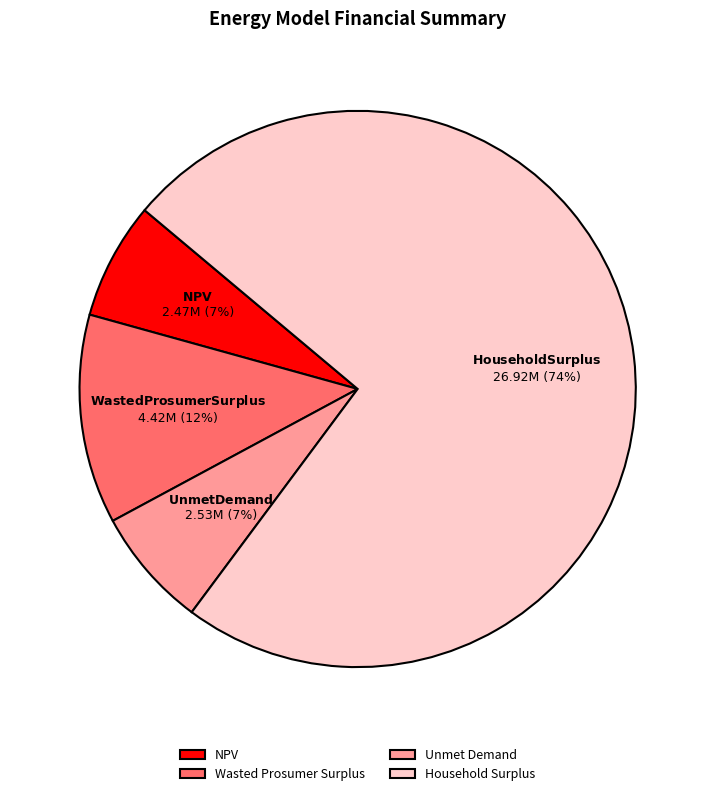

How many slices are in this pie chart?

4